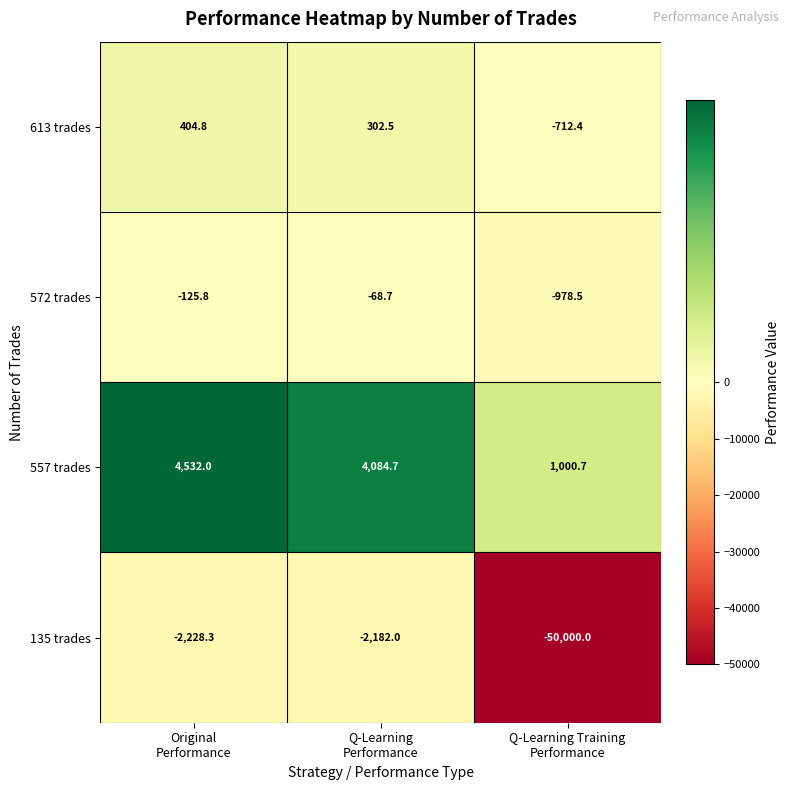

What is the difference between the maximum and minimum values in the 557 trades series?

3531.3